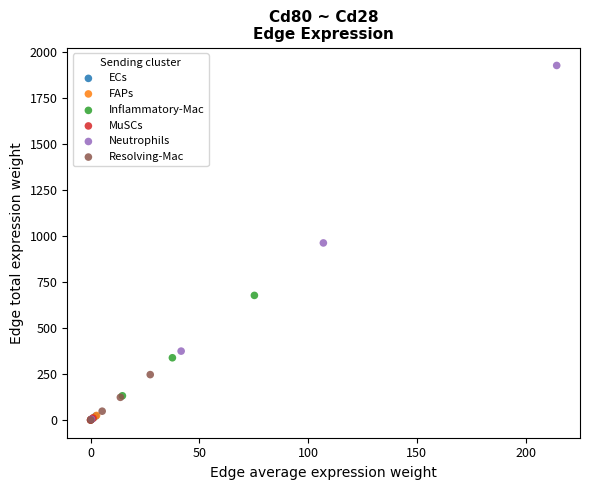

Which series contains the highest Y value?

Neutrophils